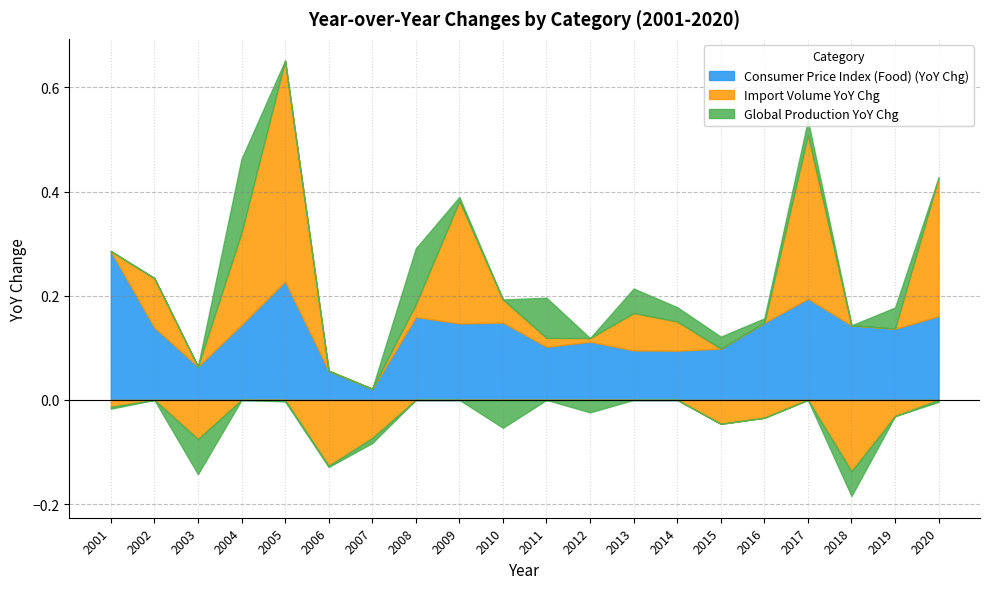

What is the value of the Import Volume YoY Chg point at the 14th from the left?

0.1